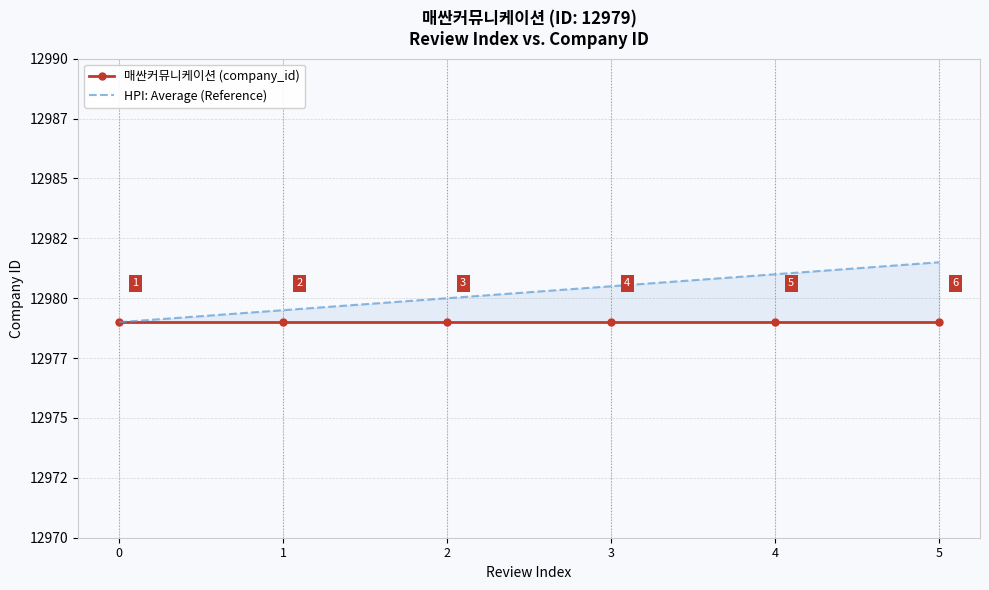

Reading right to left, extract all data points from this chart.

매싼커뮤니케이션 (company_id): 12979.0	12979.0	12979.0	12979.0	12979.0	12979.0
HPI: Average (Reference): 12981.5	12981.0	12980.5	12980.0	12979.5	12979.0